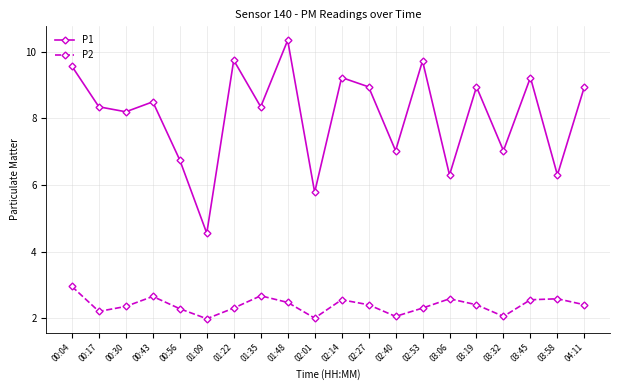

Between 00:17 and 01:48, which series saw the biggest shift?

P1